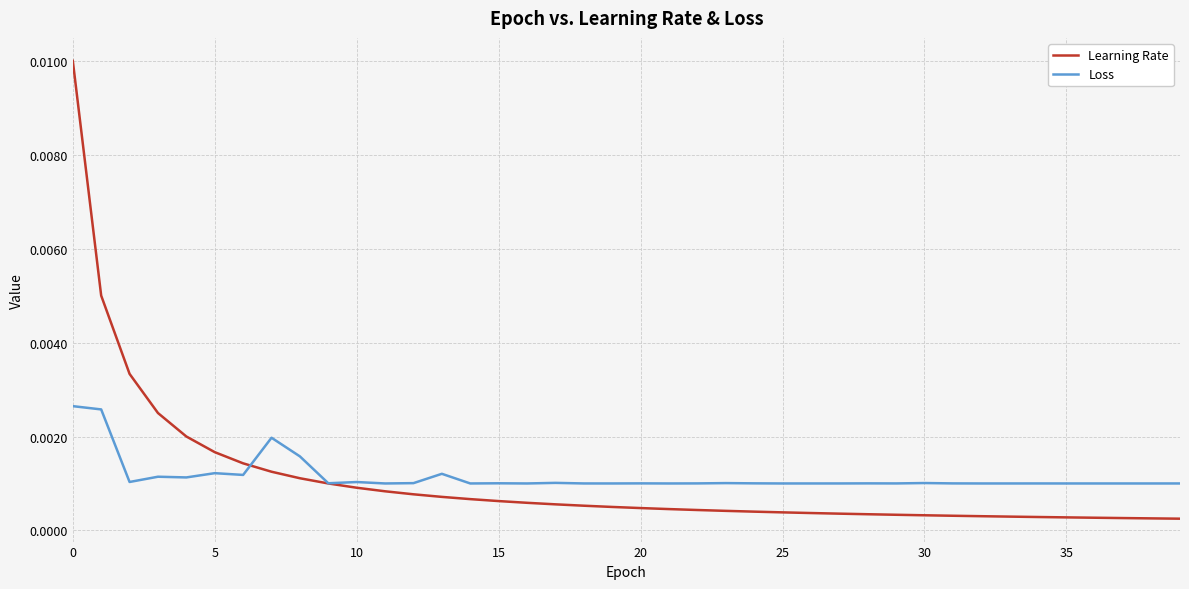

What are all the series names shown in the legend?

Learning Rate, Loss